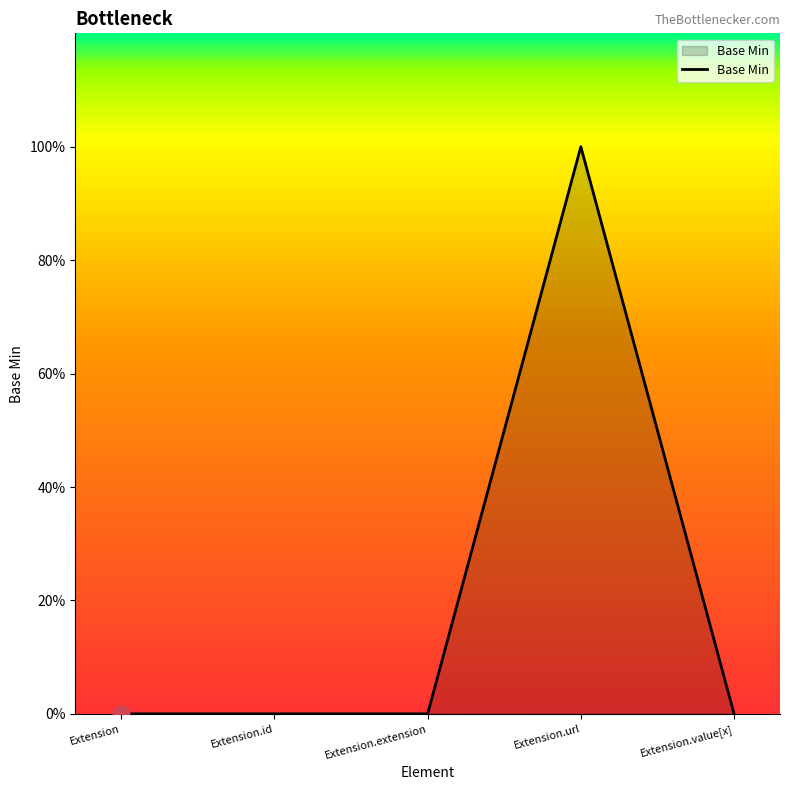

Reading left to right, what are all the values shown in this chart?

Extension=0	Extension.id=0	Extension.extension=0	Extension.url=1	Extension.value[x]=0